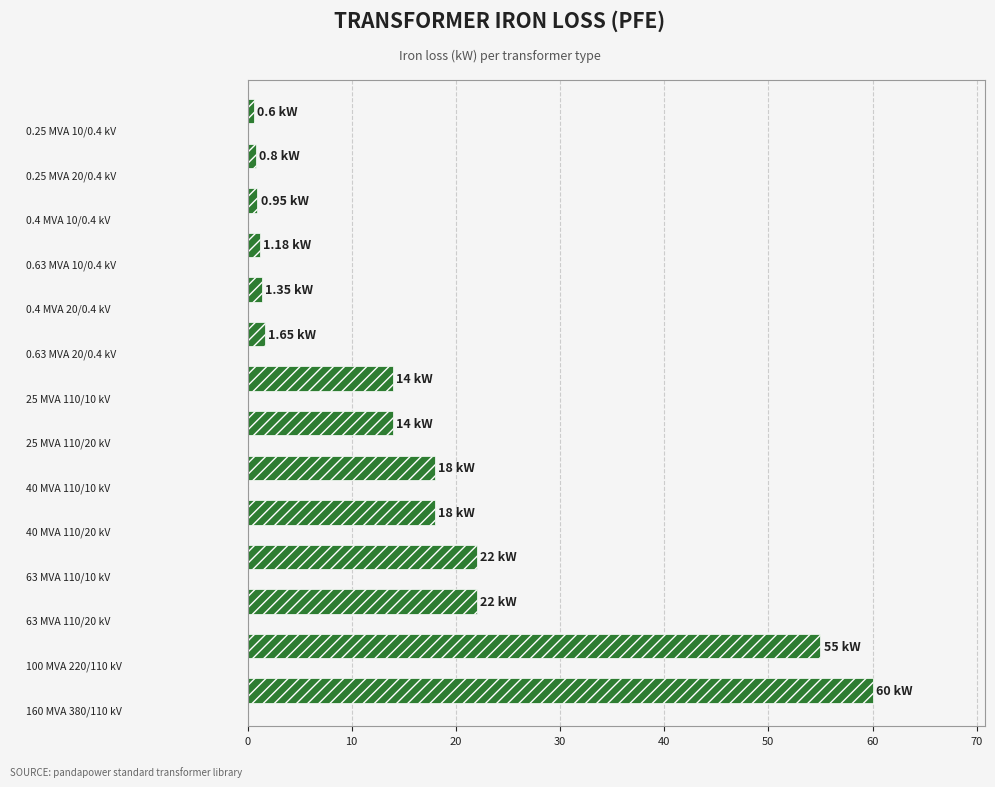

What is the average value?

16.4